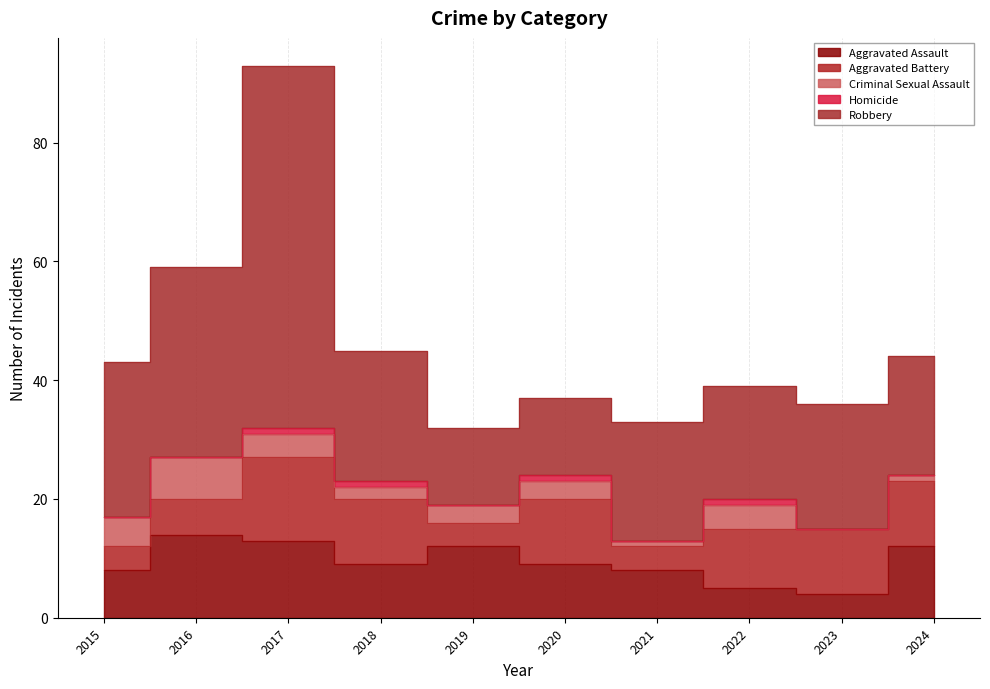

What is the minimum value for Aggravated Battery?

4